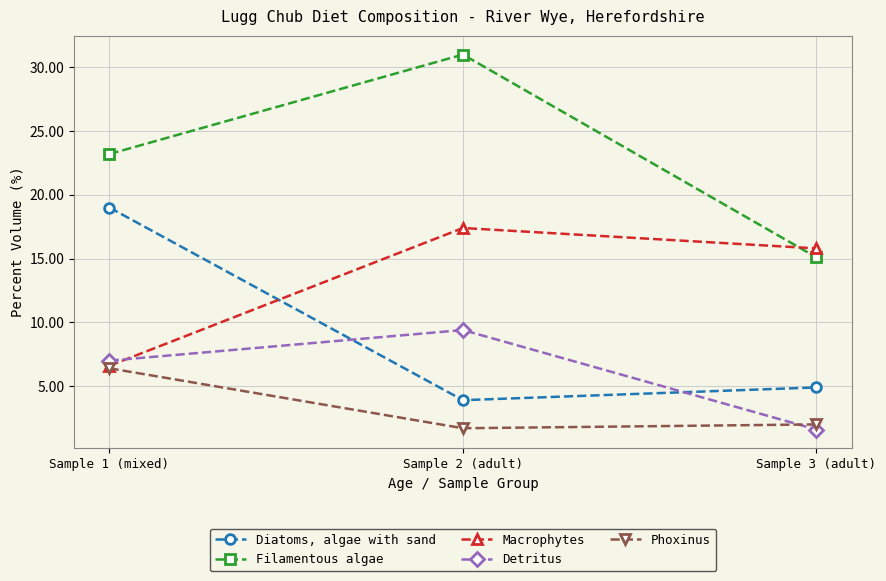

Is it true that Phoxinus equals 2.8 at Sample 2 (adult)?

False